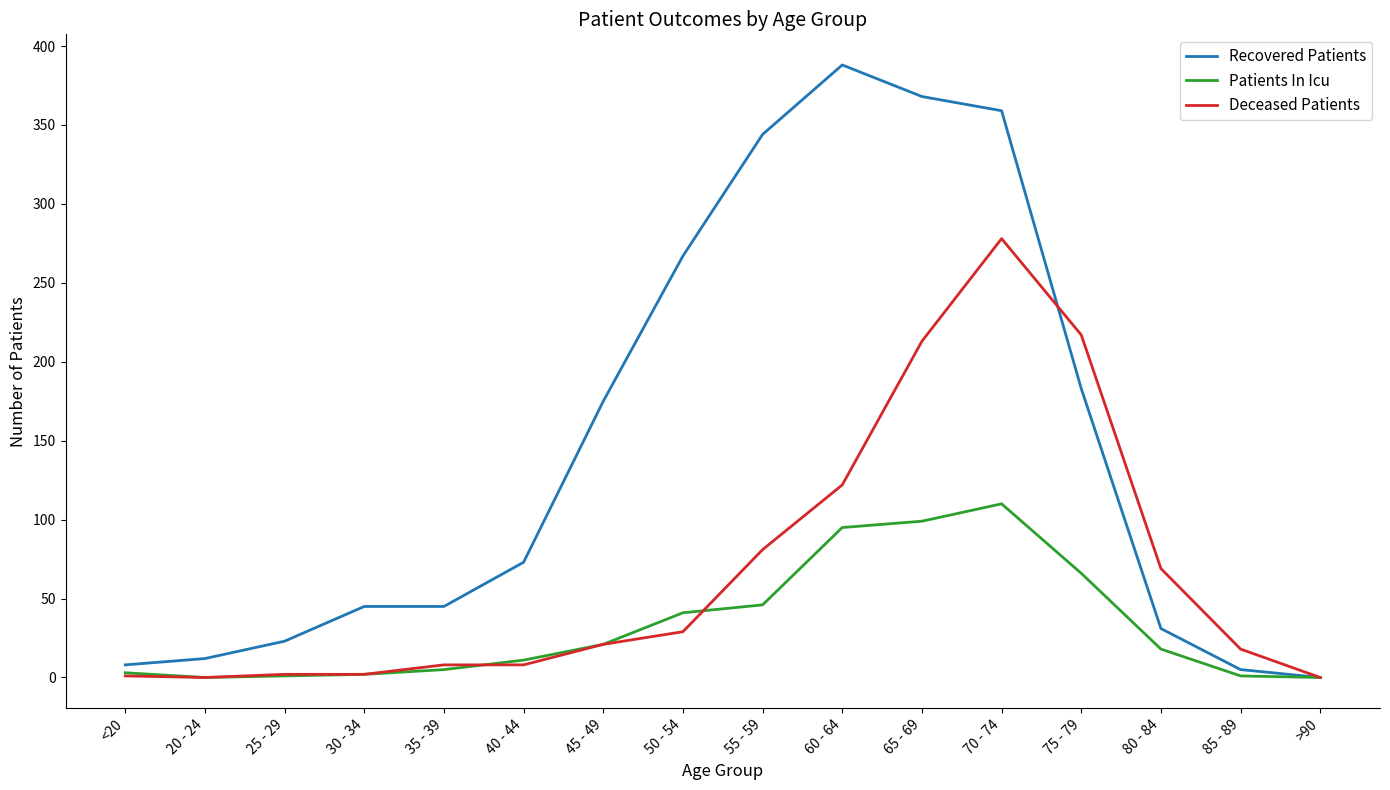

Between 35 - 39 and 65 - 69, which series saw the biggest shift?

Recovered Patients